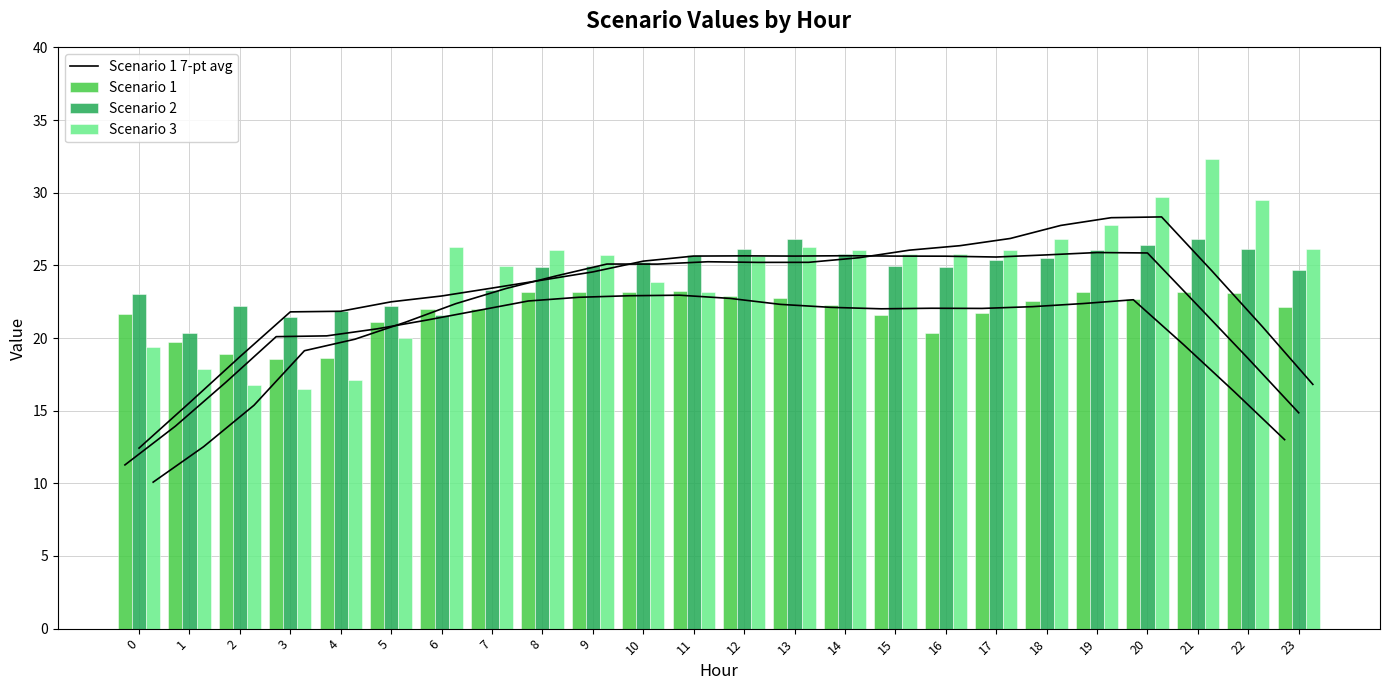

What is the spread (max minus min) of values at 14?

3.9